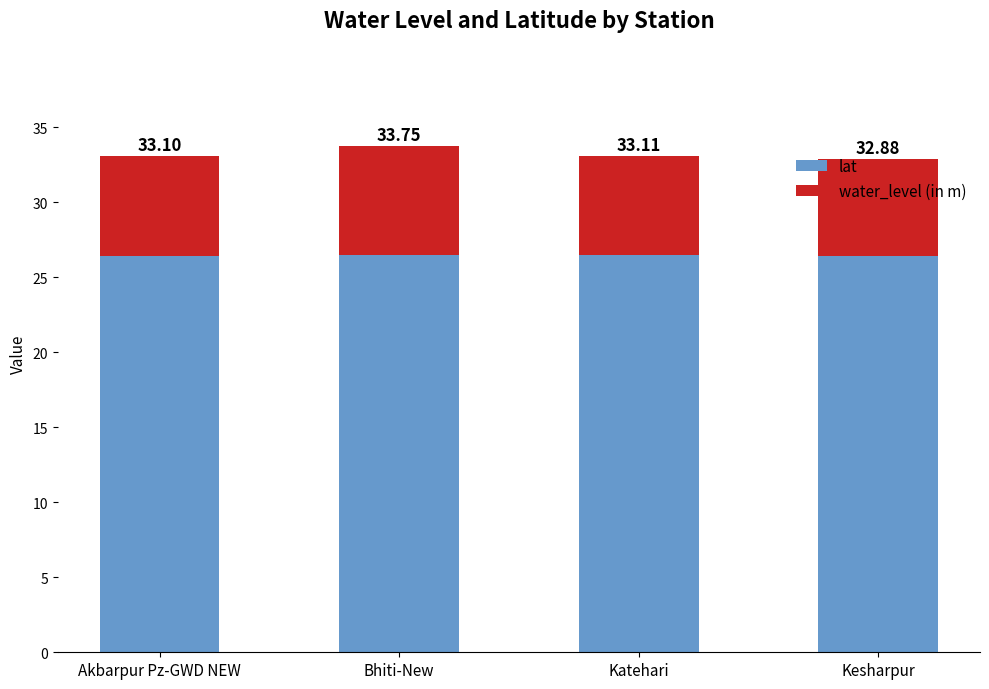

What are all the series names shown in the legend?

lat, water_level (in m)